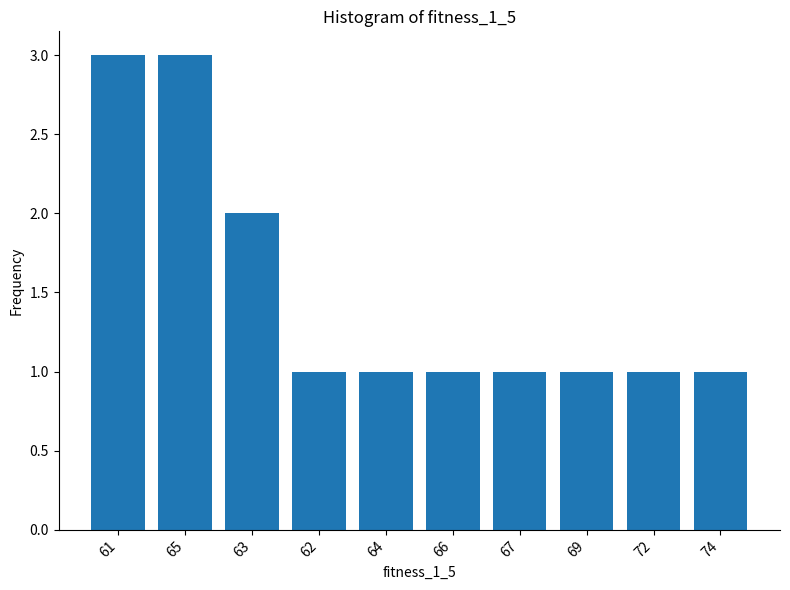

Reading left to right, extract all data points from this chart.

3	3	2	1	1	1	1	1	1	1